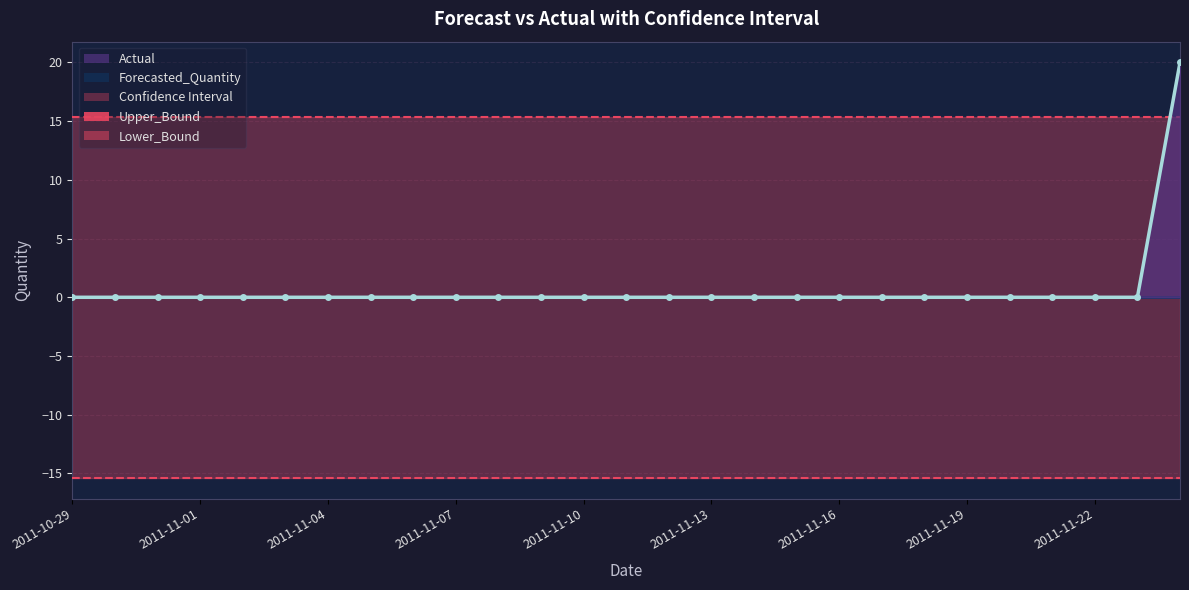

True or false: Actual and Lower_Bound cross at least once.

False